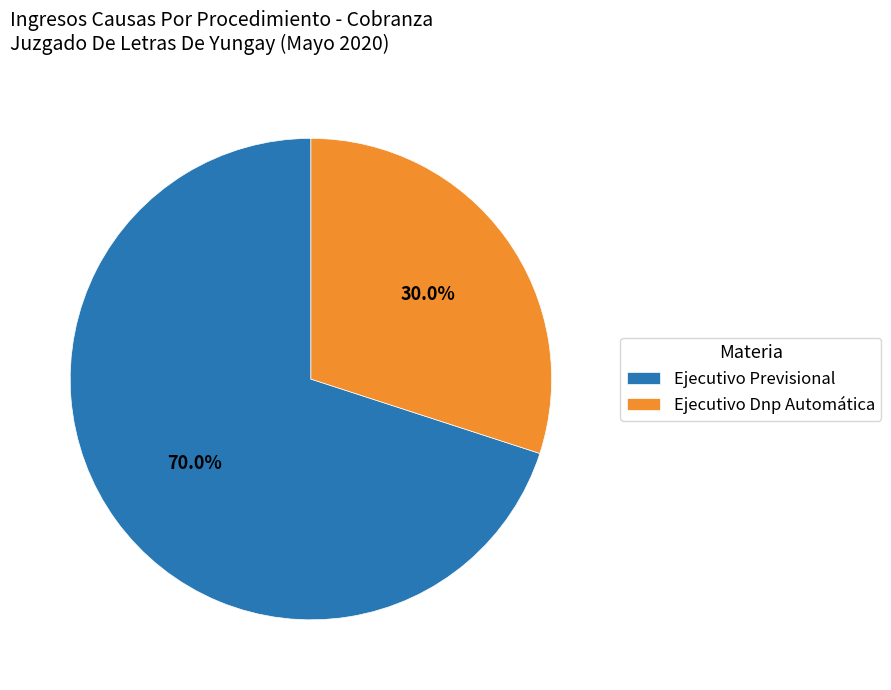

Which has a higher value, Ejecutivo Dnp Automática or Ejecutivo Previsional?

Ejecutivo Previsional